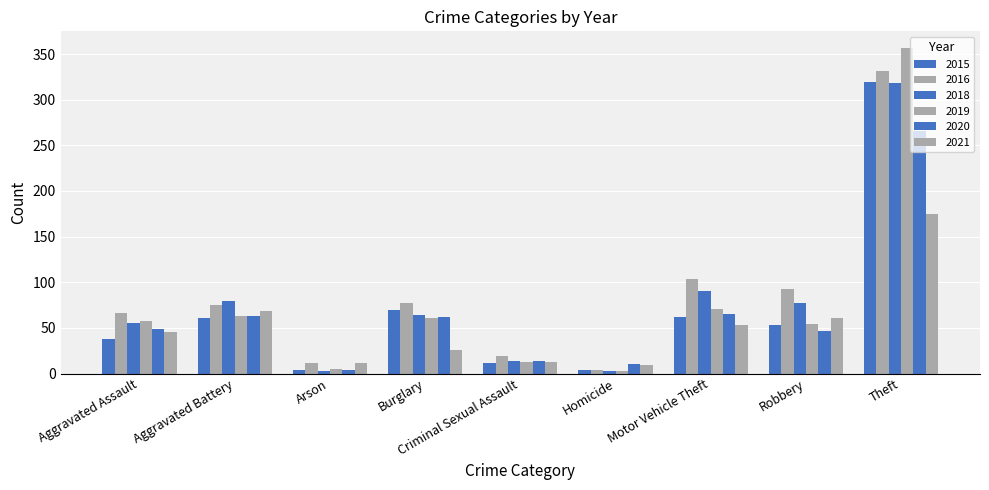

Reading right to left, what are all the values shown in this chart?

2015: Theft=319	Robbery=53	Motor Vehicle Theft=62	Homicide=4	Criminal Sexual Assault=11	Burglary=70	Arson=4	Aggravated Battery=61	Aggravated Assault=38
2016: Theft=331	Robbery=93	Motor Vehicle Theft=103	Homicide=4	Criminal Sexual Assault=19	Burglary=77	Arson=11	Aggravated Battery=75	Aggravated Assault=66
2018: Theft=318	Robbery=77	Motor Vehicle Theft=90	Homicide=3	Criminal Sexual Assault=14	Burglary=64	Arson=3	Aggravated Battery=79	Aggravated Assault=55
2019: Theft=357	Robbery=54	Motor Vehicle Theft=71	Homicide=3	Criminal Sexual Assault=13	Burglary=61	Arson=5	Aggravated Battery=63	Aggravated Assault=57
2020: Theft=266	Robbery=47	Motor Vehicle Theft=65	Homicide=10	Criminal Sexual Assault=14	Burglary=62	Arson=4	Aggravated Battery=63	Aggravated Assault=49
2021: Theft=175	Robbery=61	Motor Vehicle Theft=53	Homicide=9	Criminal Sexual Assault=13	Burglary=26	Arson=11	Aggravated Battery=68	Aggravated Assault=46